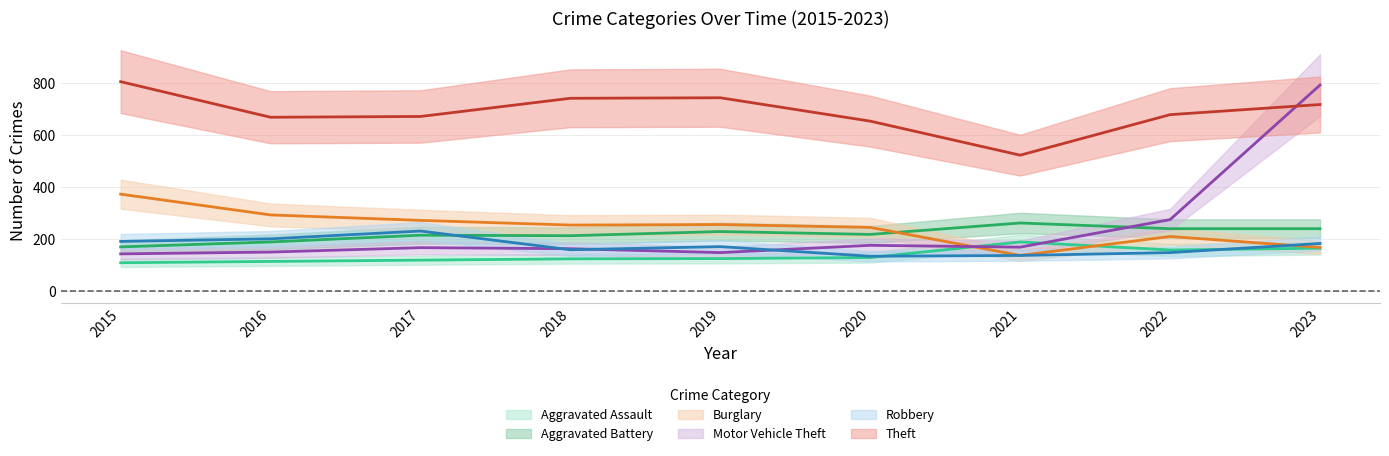

Reading left to right, transcribe all the data shown in this chart.

Aggravated Assault: 2015=109	2016=114	2017=119	2018=124	2019=125	2020=129	2021=189	2022=158	2023=165
Aggravated Battery: 2015=170	2016=189	2017=215	2018=213	2019=229	2020=218	2021=262	2022=240	2023=240
Burglary: 2015=373	2016=293	2017=272	2018=254	2019=256	2020=245	2021=137	2022=210	2023=168
Motor Vehicle Theft: 2015=143	2016=150	2017=167	2018=163	2019=148	2020=176	2021=169	2022=275	2023=793
Robbery: 2015=191	2016=201	2017=231	2018=159	2019=171	2020=134	2021=137	2022=148	2023=183
Theft: 2015=806	2016=669	2017=672	2018=742	2019=744	2020=654	2021=523	2022=679	2023=718